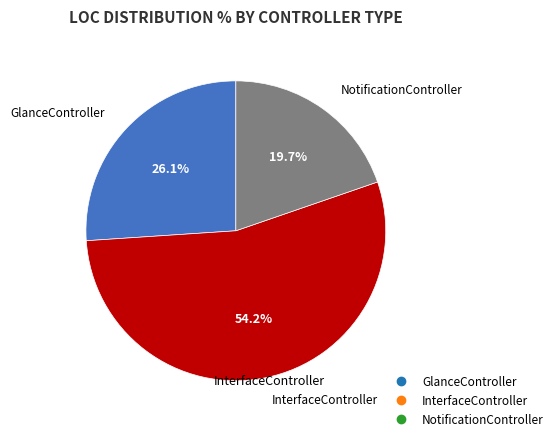

Rank the categories by value from lowest to highest.

NotificationController, GlanceController, InterfaceController